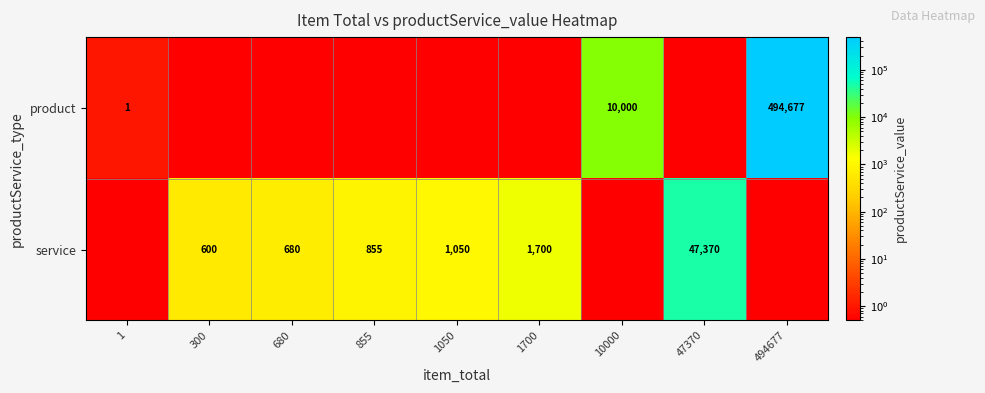

Which has a higher value, 47370 or 680?

47370